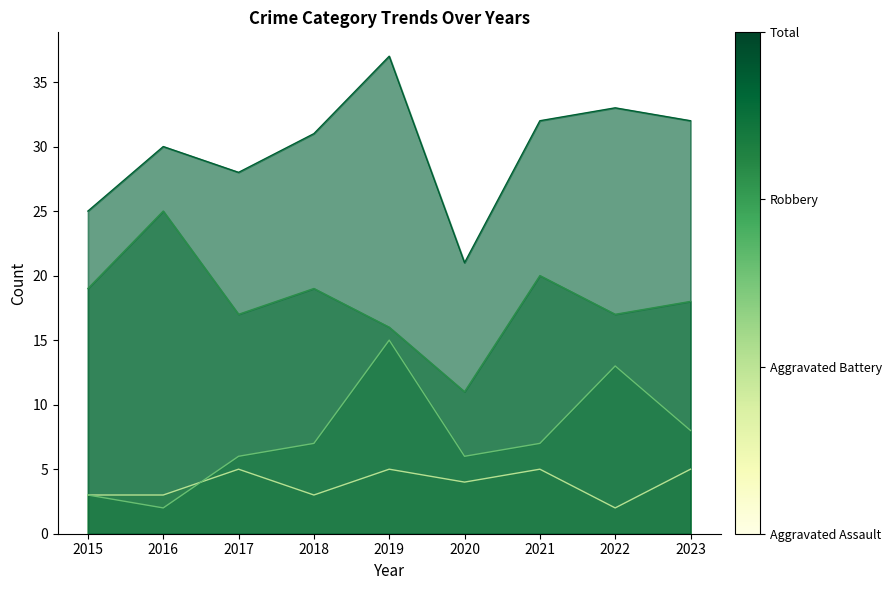

True or false: Robbery and Aggravated Assault cross at least once.

False